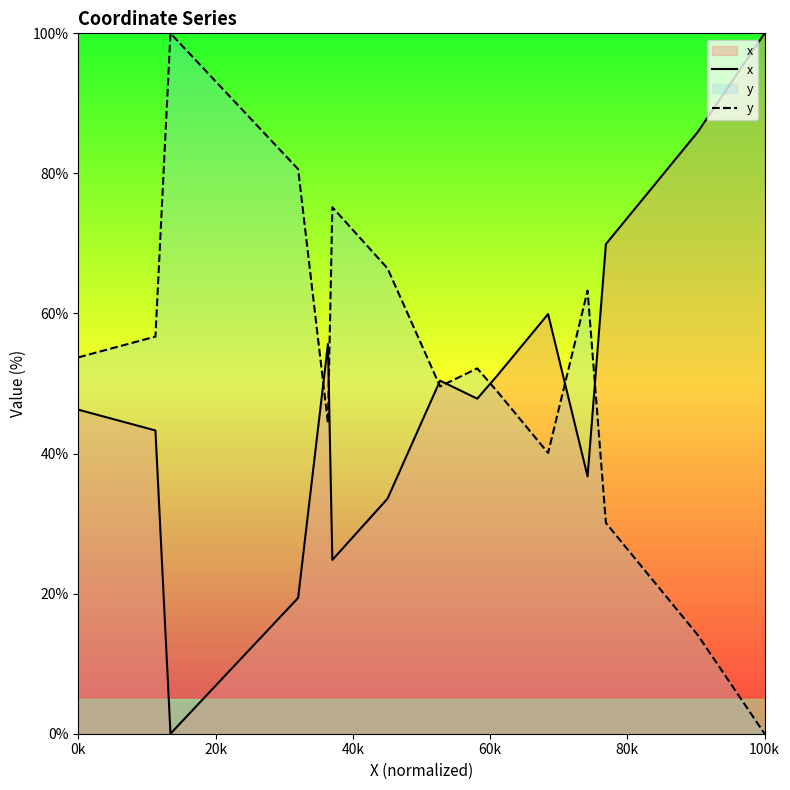

Rank the series by their maximum value, from highest to lowest.

x, y